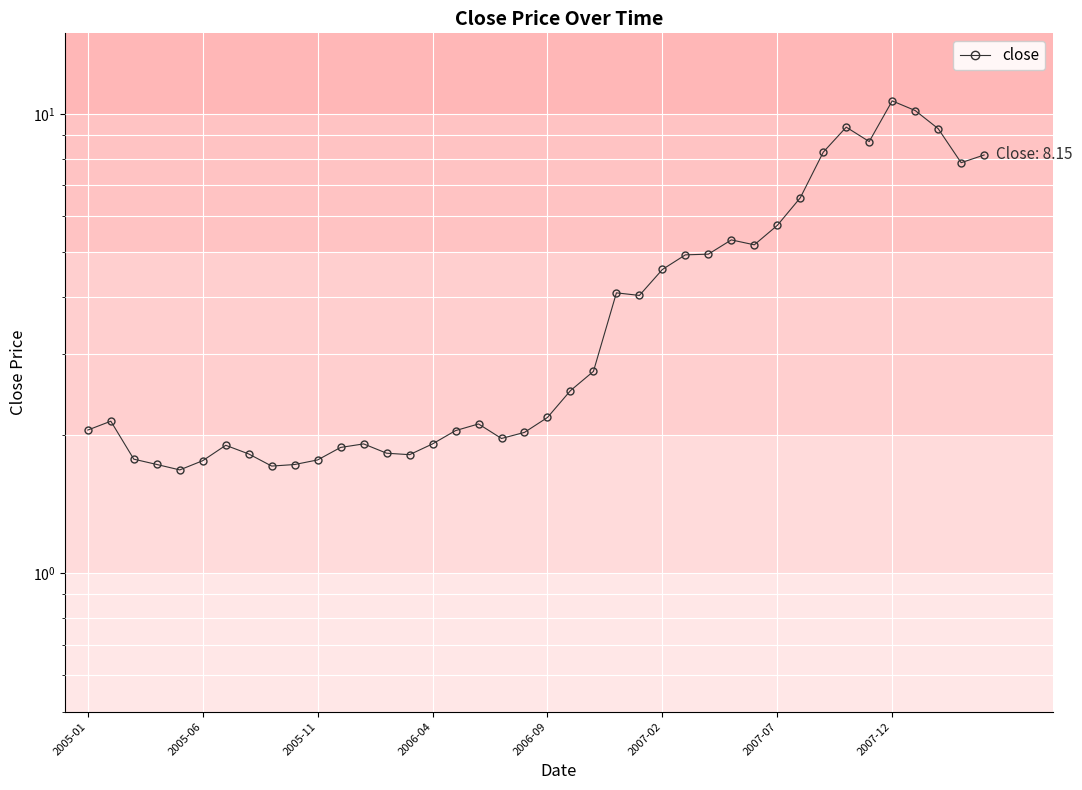

Reading right to left, what are all the values shown in this chart?

8.2	7.8	9.3	10.2	10.7	8.7	9.4	8.3	6.6	5.7	5.2	5.3	5.0	4.9	4.6	4.0	4.1	2.8	2.5	2.2	2.0	2.0	2.1	2.0	1.9	1.8	1.8	1.9	1.9	1.8	1.7	1.7	1.8	1.9	1.8	1.7	1.7	1.8	2.1	2.1